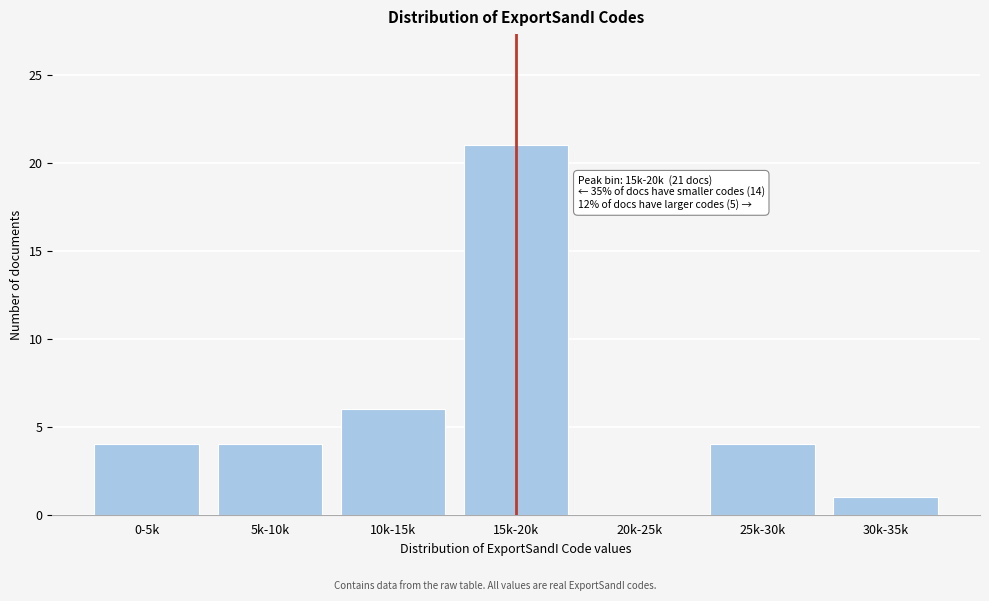

Reading left to right, extract all data points from this chart.

0-5k=4	5k-10k=4	10k-15k=6	15k-20k=21	20k-25k=0	25k-30k=4	30k-35k=1